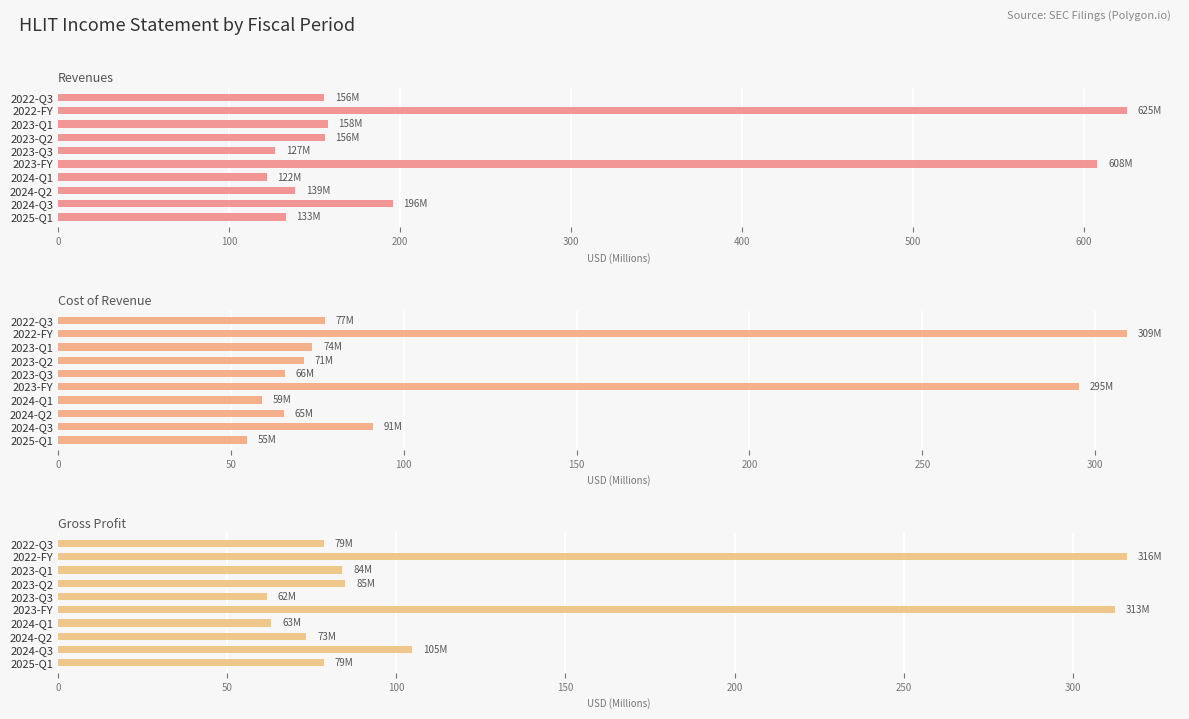

What is the difference between the second highest and second lowest values in the Revenues series?

480.7